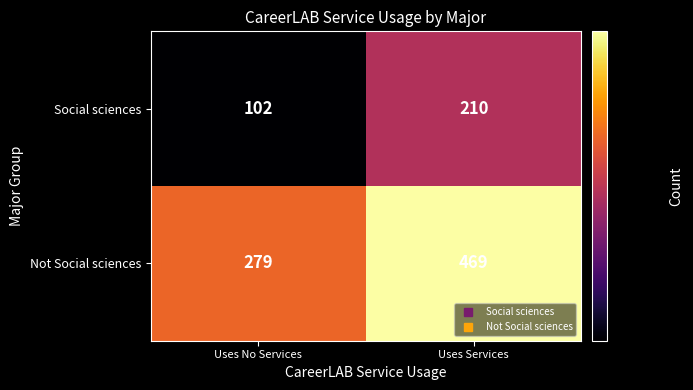

What is the sum of the Social sciences values at Uses Services and Uses No Services?

312